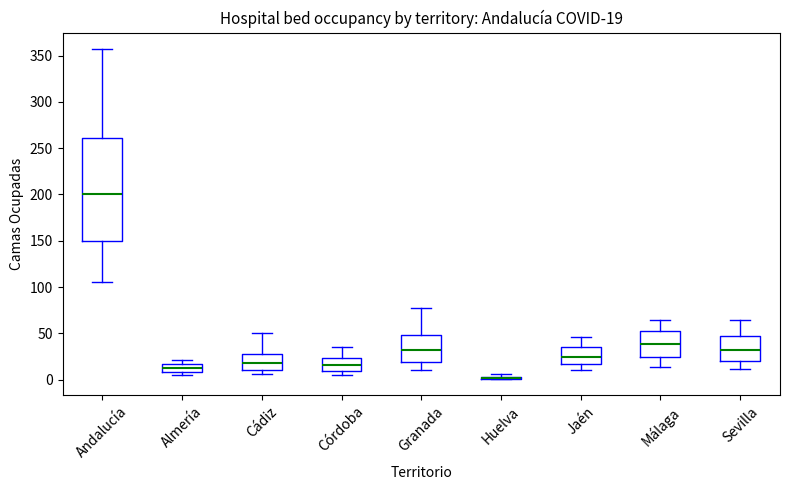

Comparing the boxes themselves (not the whiskers), which one is the tallest?

Andalucía